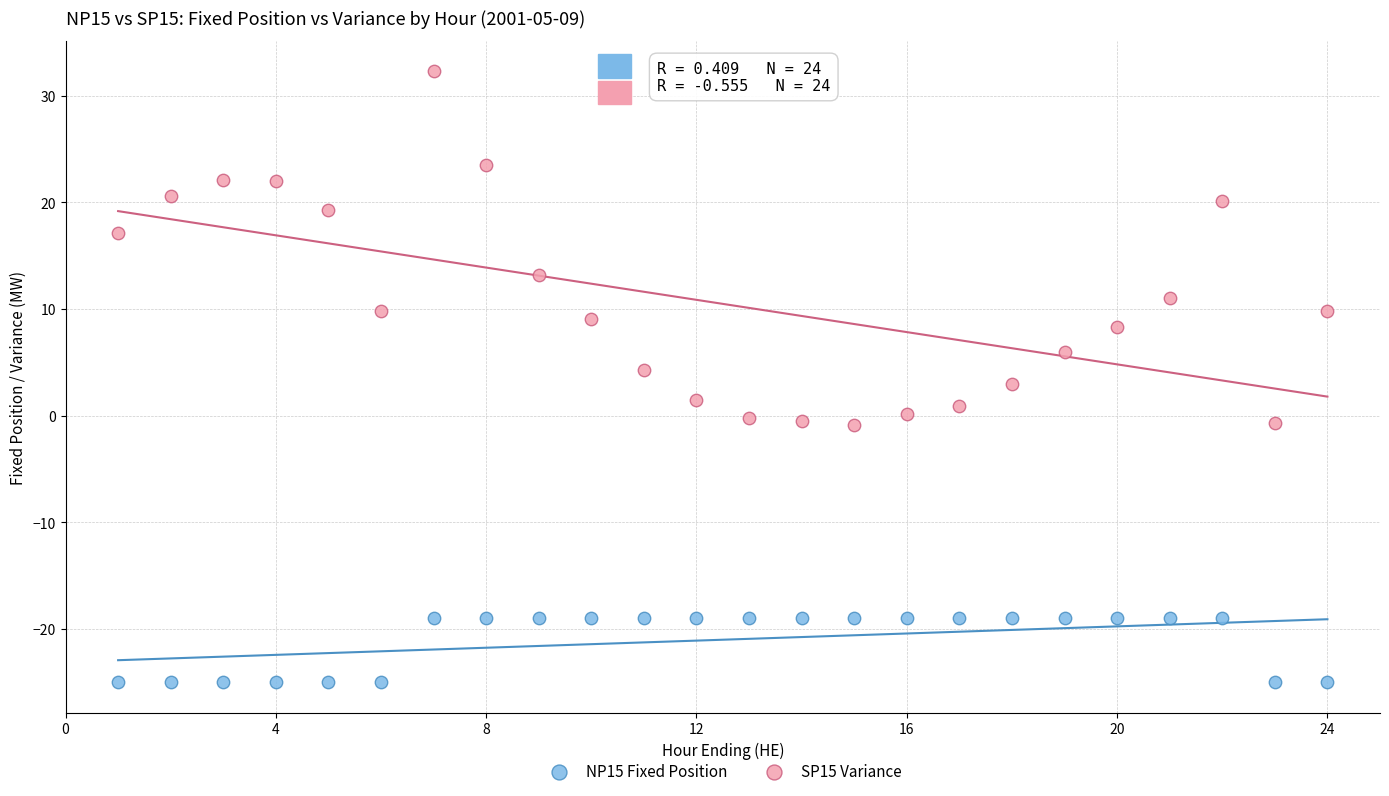

Which series reaches the maximum Y coordinate?

SP15 Variance